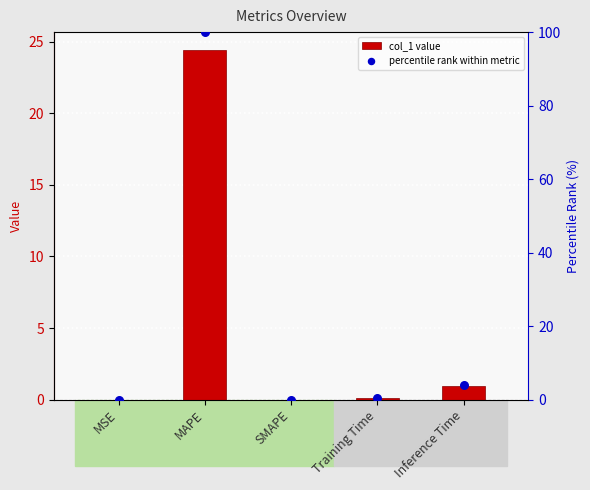

Which series has the largest total across all categories?

percentile rank within metric